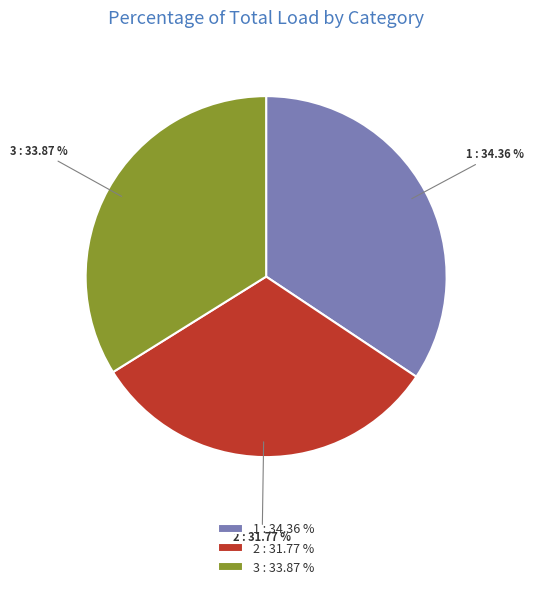

Is the sum of 2 and 1 greater than half?

Yes